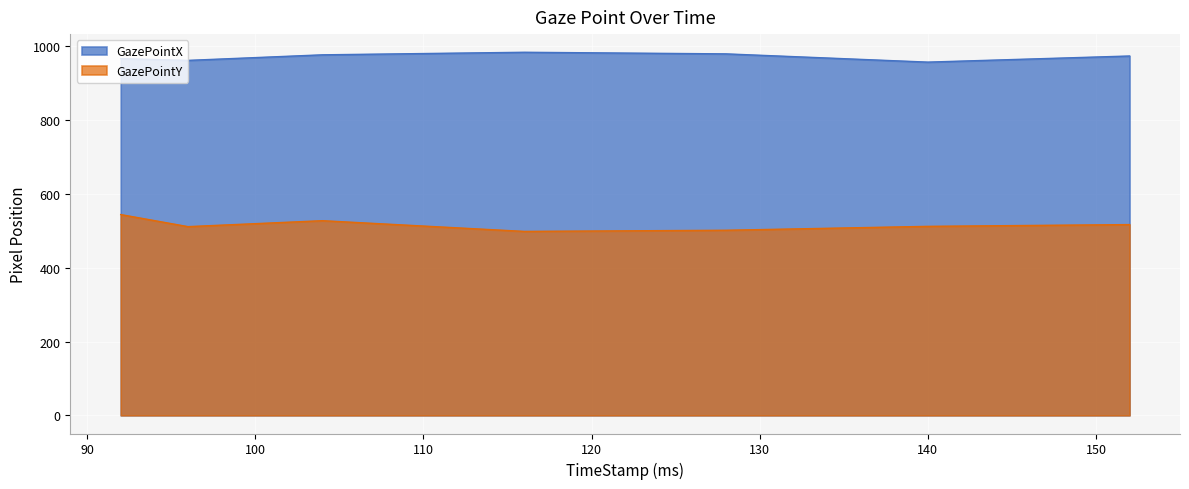

Which series has the largest total across all categories?

GazePointX